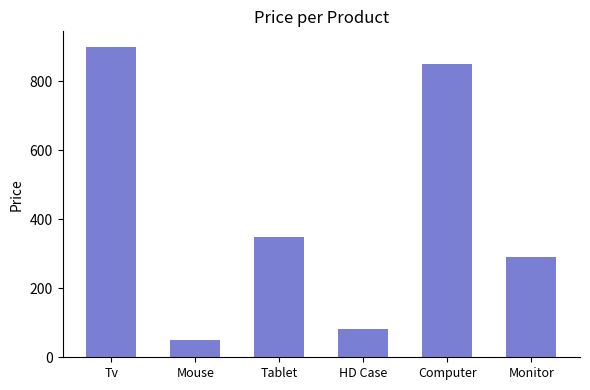

Are the bars horizontal?

No